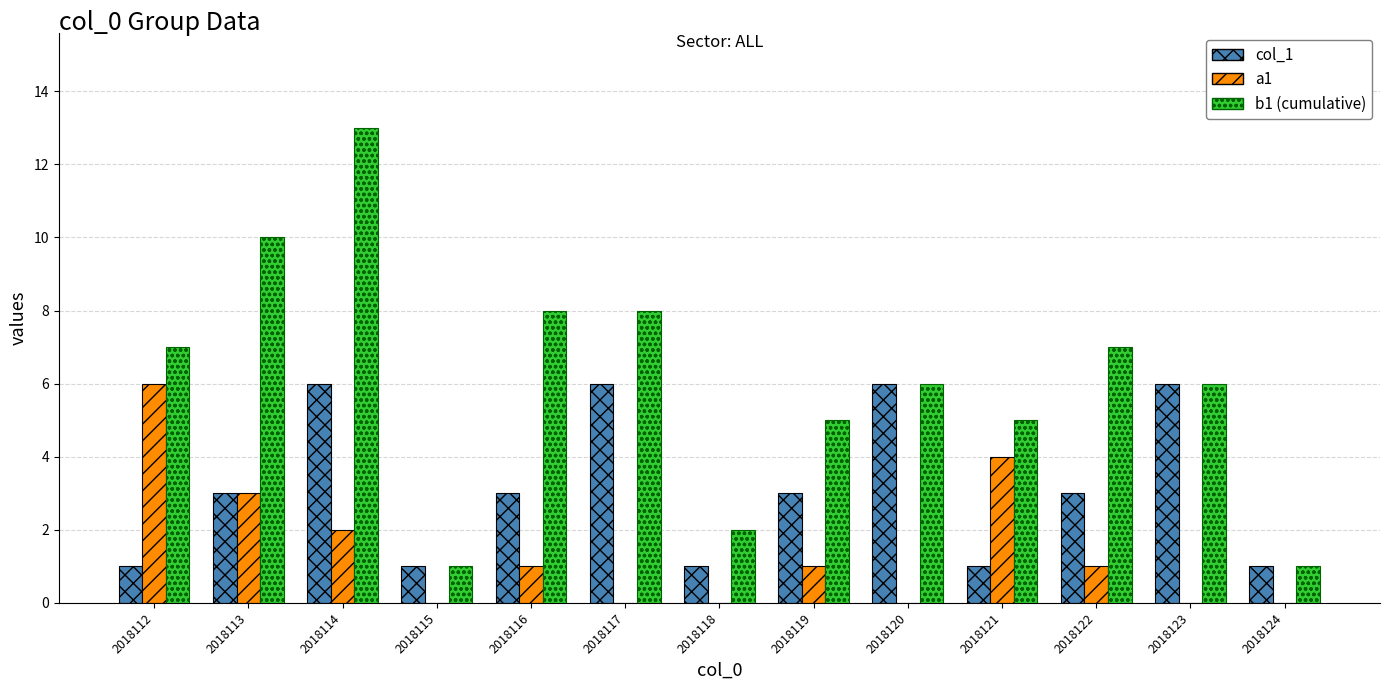

Which series changed the most between 2018112 and 2018119?

a1